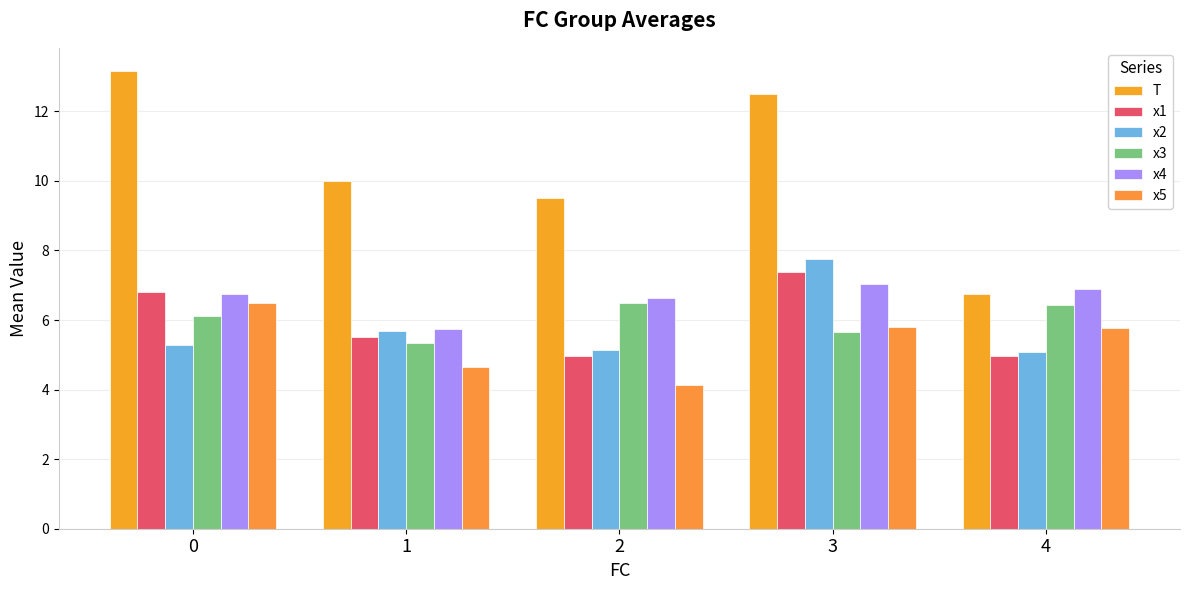

Read the x5 value at 4.

5.8